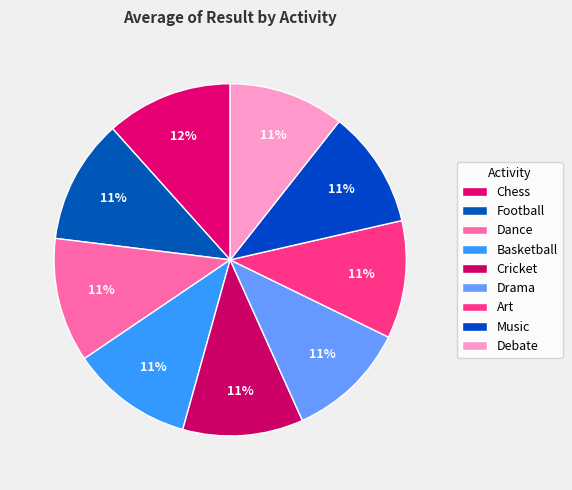

Count the number of slices in the pie.

9